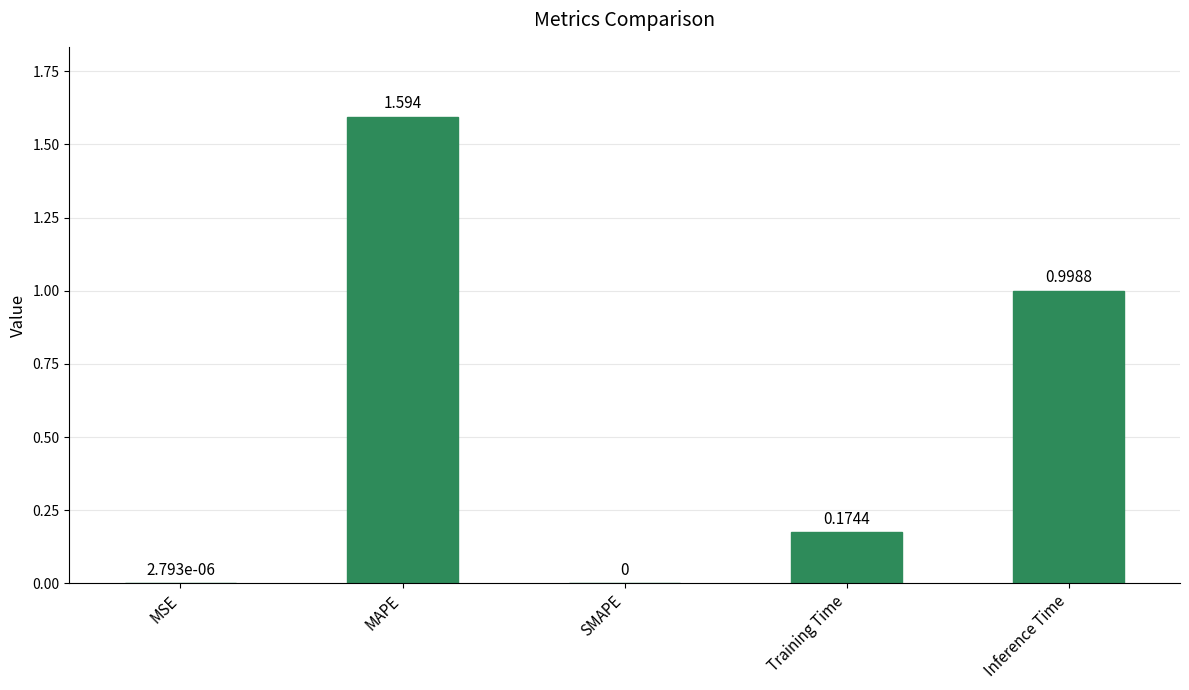

Rank the categories by value from highest to lowest.

MAPE, Inference Time, Training Time, MSE, SMAPE